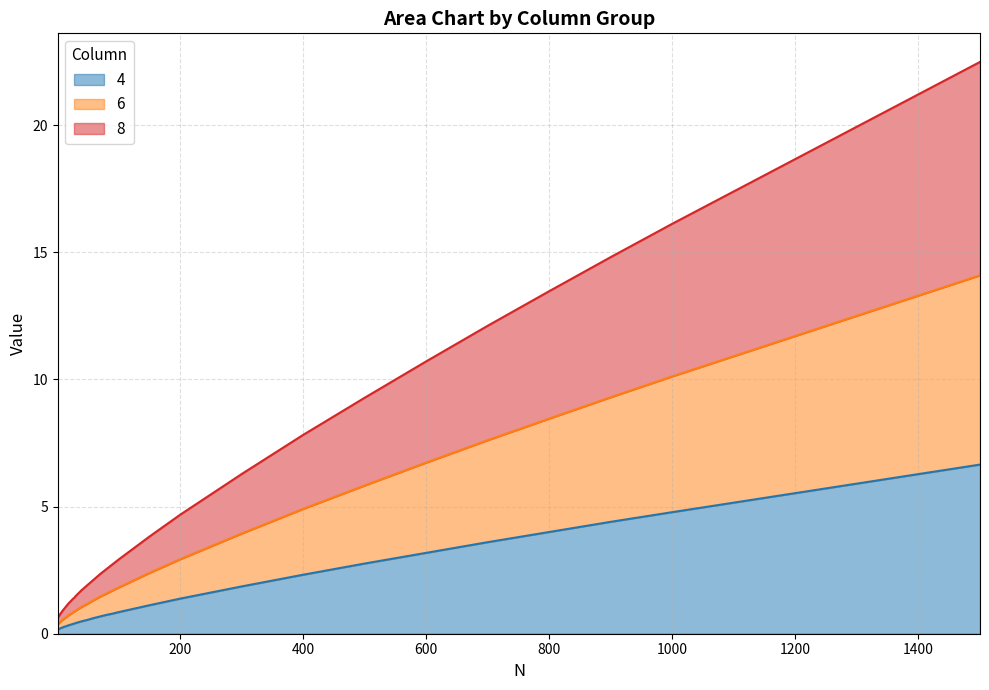

What is the value of the 6 point at the 11th from the left?

1.0